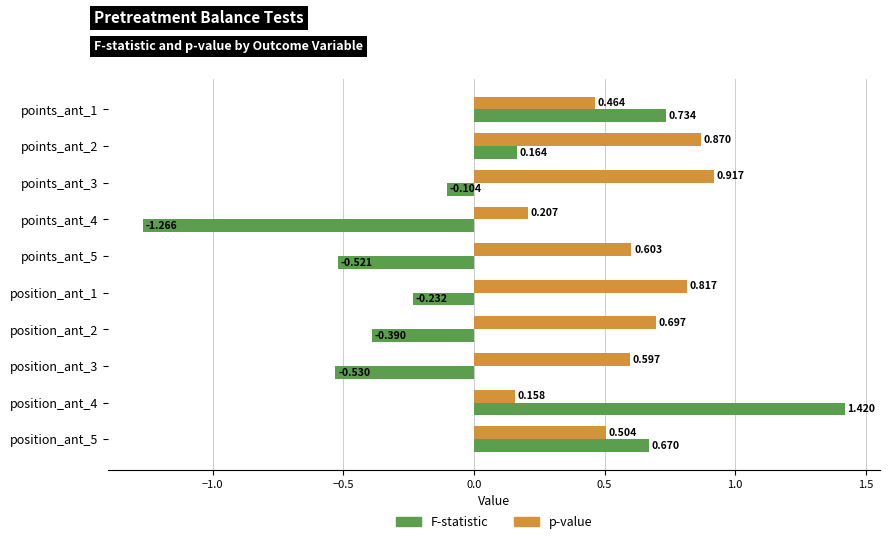

Rank the series by their maximum value, from lowest to highest.

p-value, F-statistic